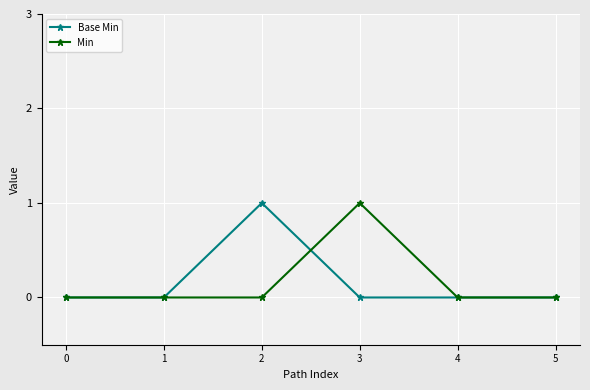

How many Min values are between 0 and 1?

6